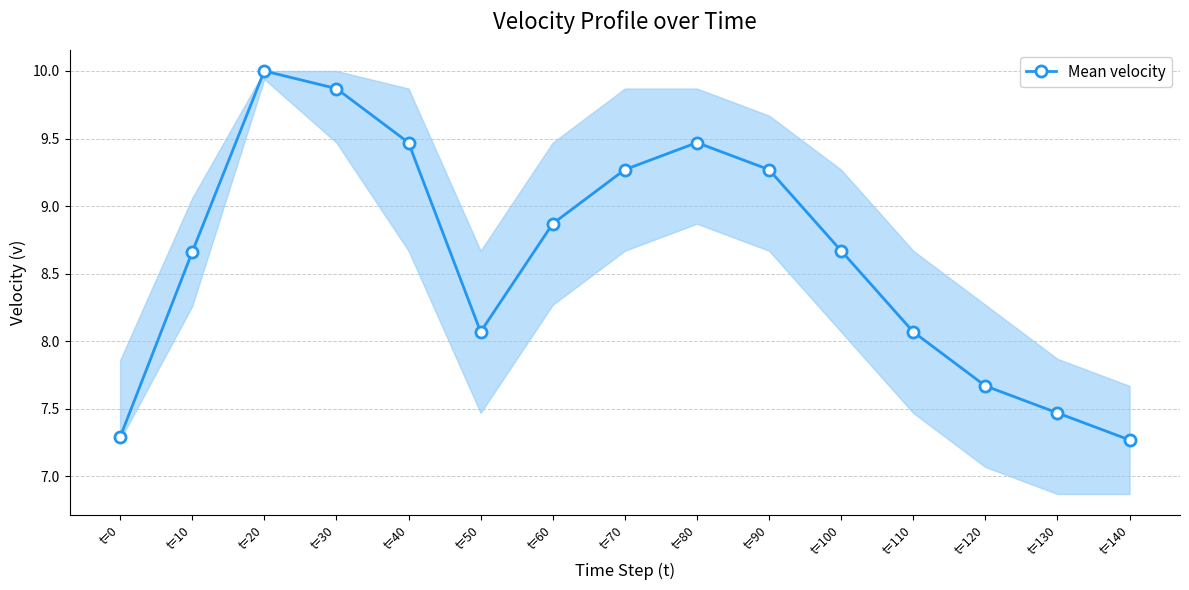

How many values are below 8?

4